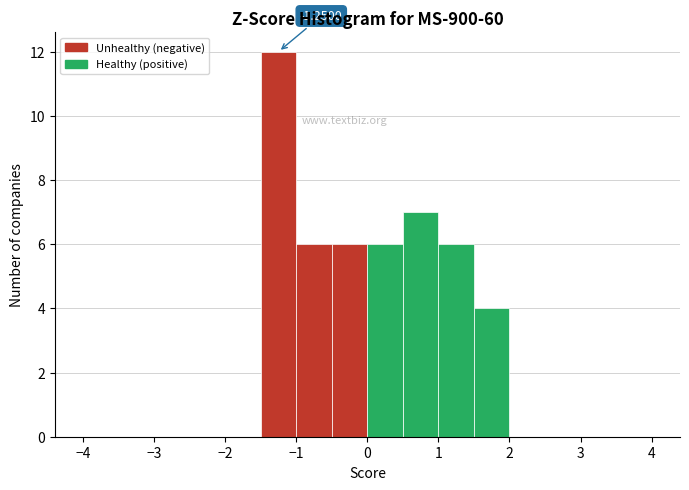

Over which range of the x-axis is the bar tallest?

-1.5 to -1.0